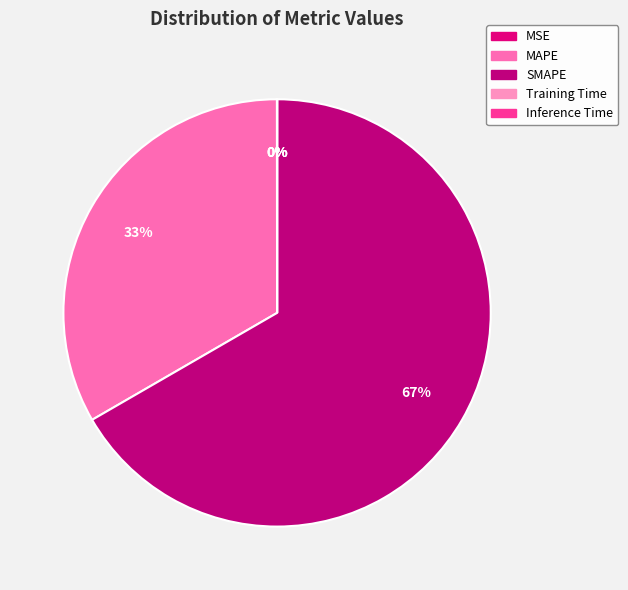

To the nearest percent, what is the difference between the largest and smallest slice percentages?

67%